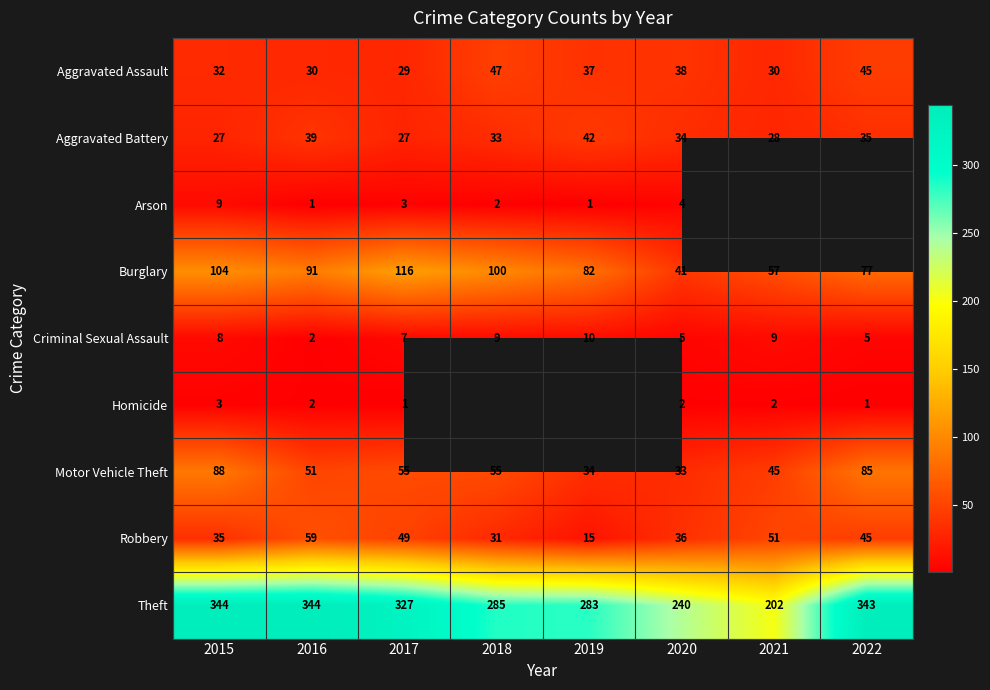

At which label does Aggravated Assault reach its peak?

2018